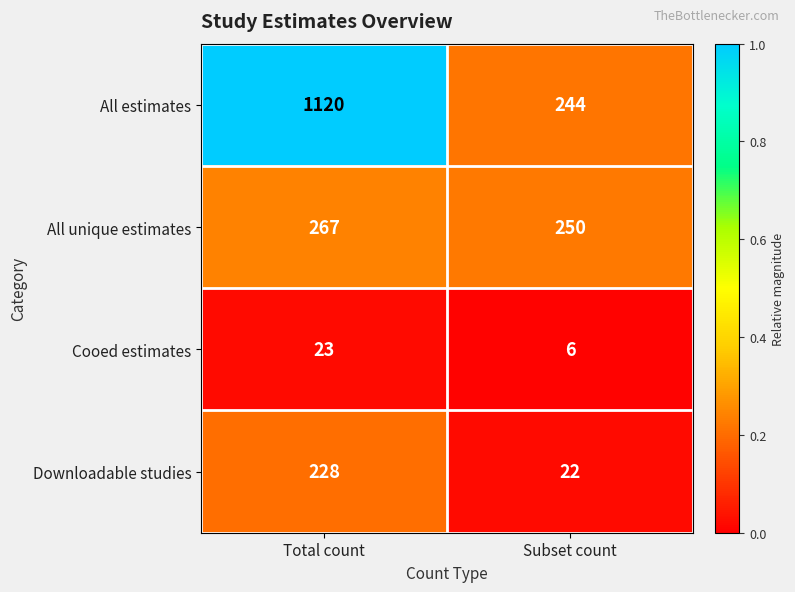

What is the spread (max minus min) of values at Total count?

1097